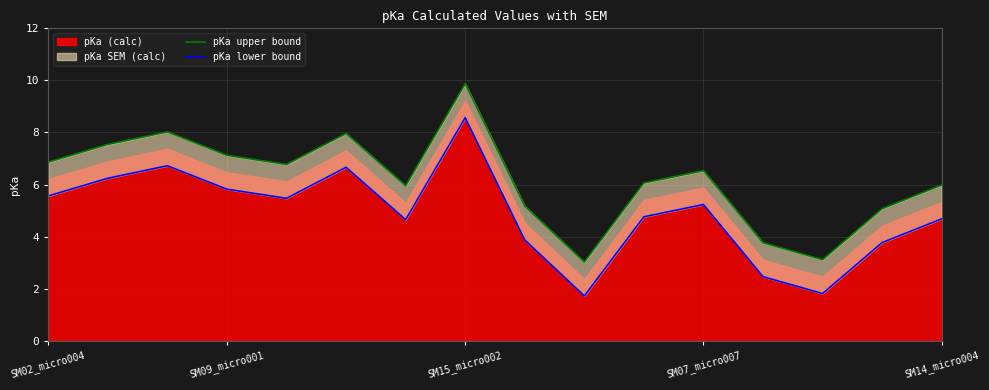

How many data points in pKa upper bound are less than 6?

7